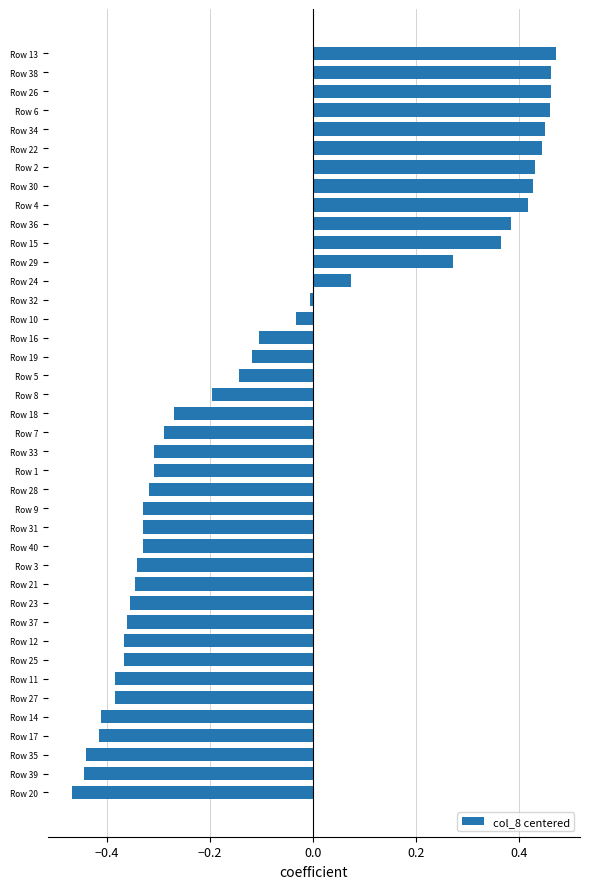

At which category does the chart reach its minimum across all series?

Row 20